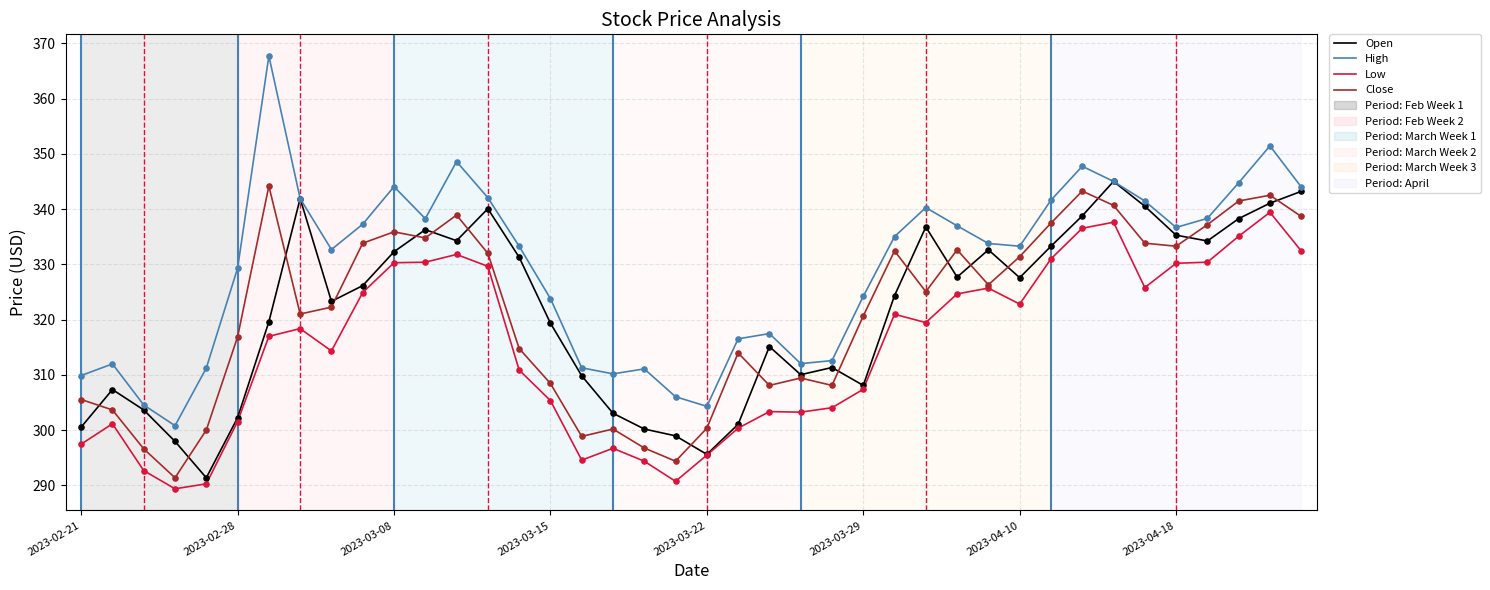

Which series has the largest total across all categories?

High